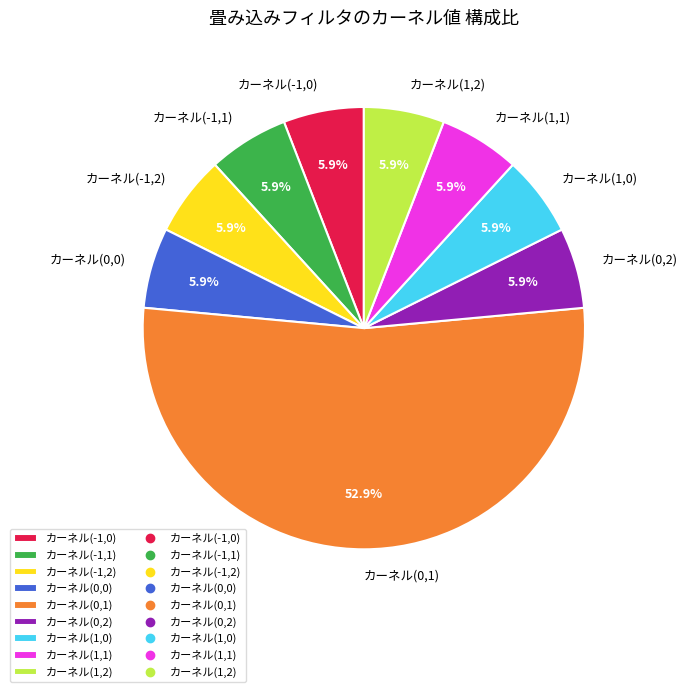

Is there any slice that represents more than half of the pie?

Yes